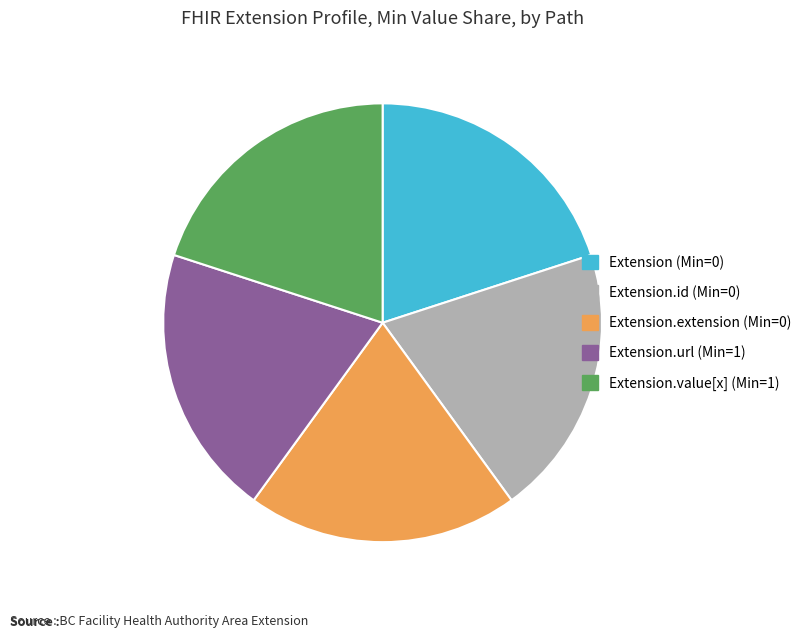

Is there any slice that represents more than half of the pie?

No